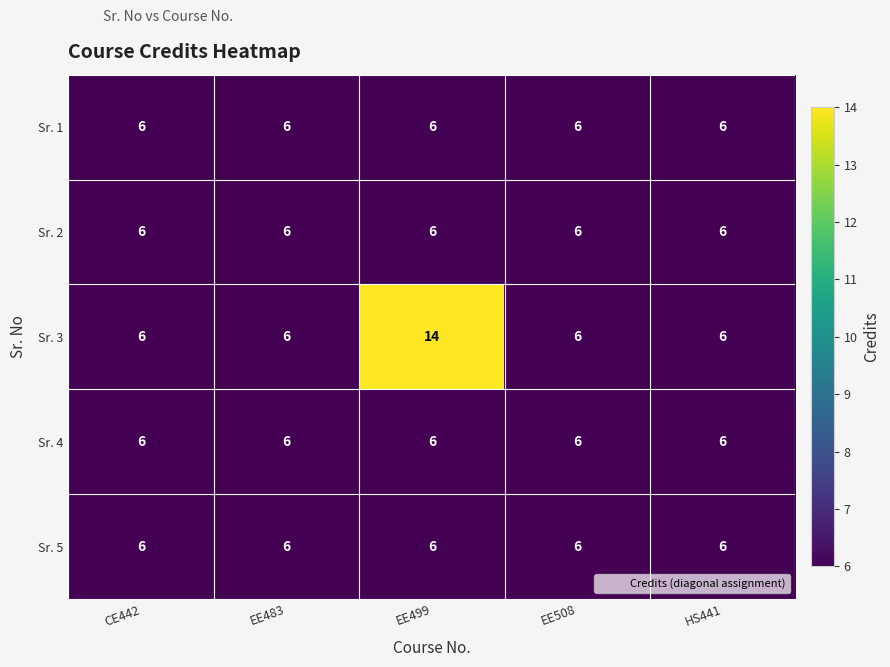

True or false: Sr. 4 has a value of 6 at HS441.

True